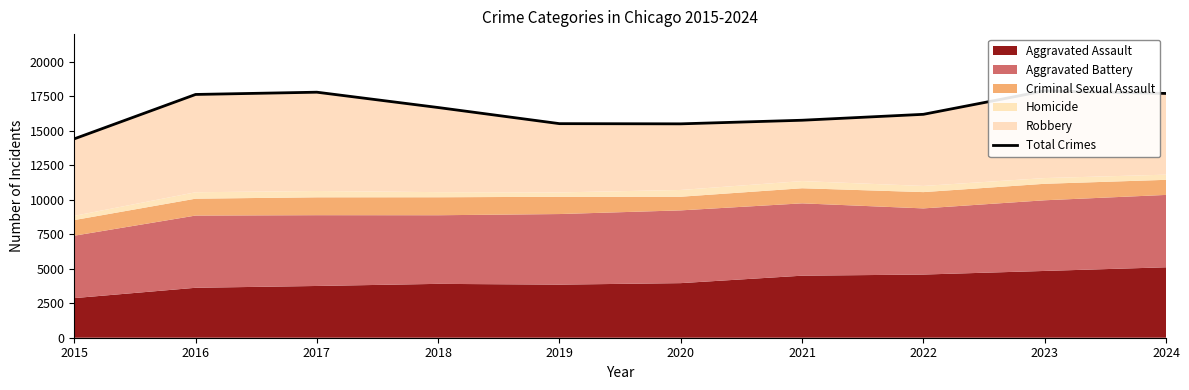

The value at 2023 is 17889. True or false?

True